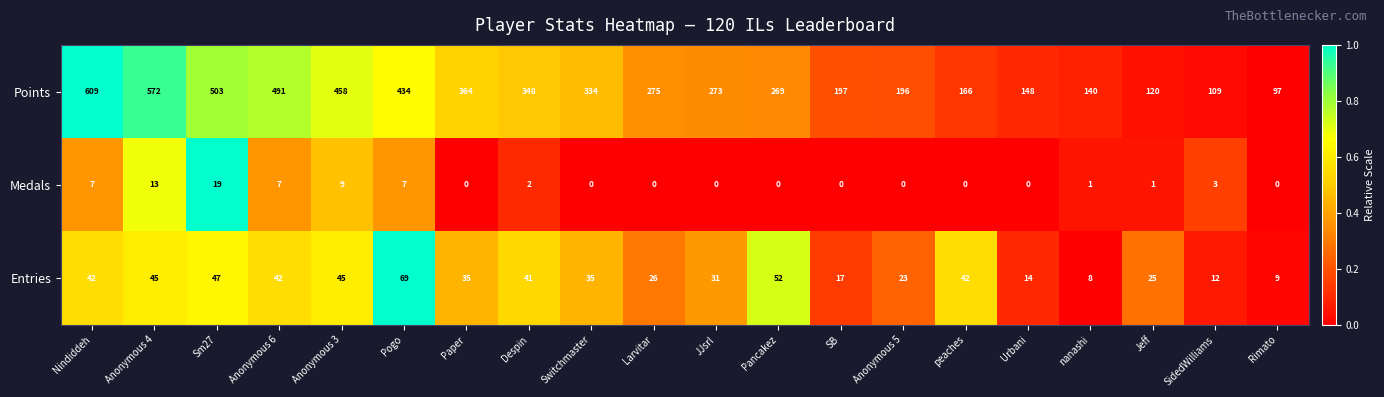

True or false: Medals has a value of 0 at Switchmaster.

True